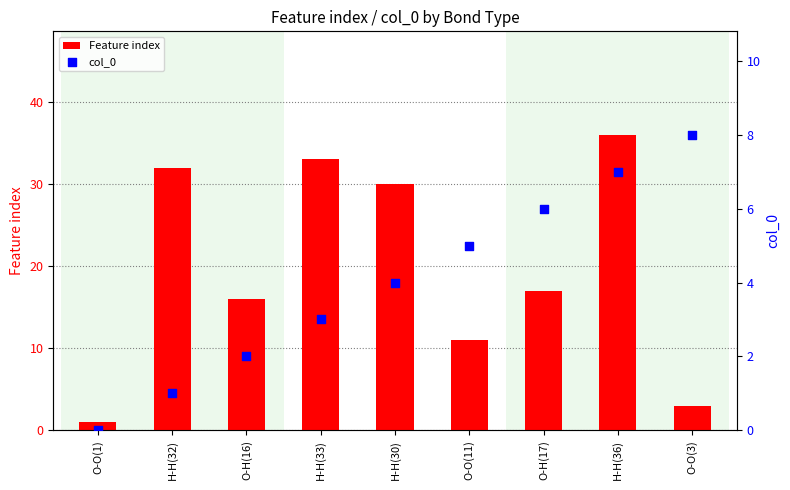

What are all the series names shown in the legend?

Feature index, col_0